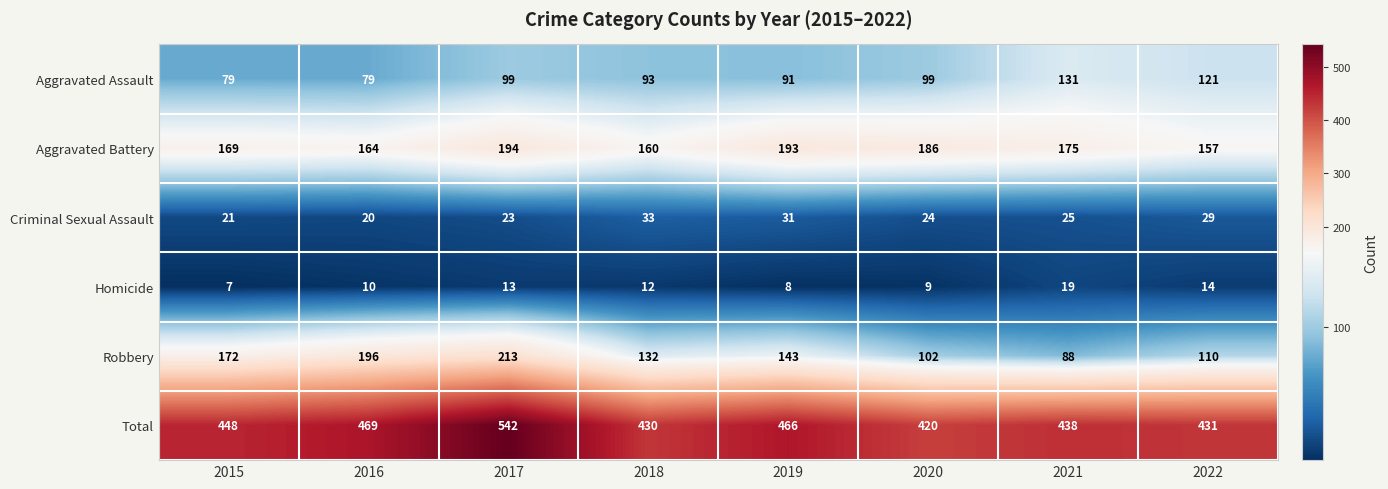

What is the sum of the Criminal Sexual Assault values at 2021 and 2022?

54